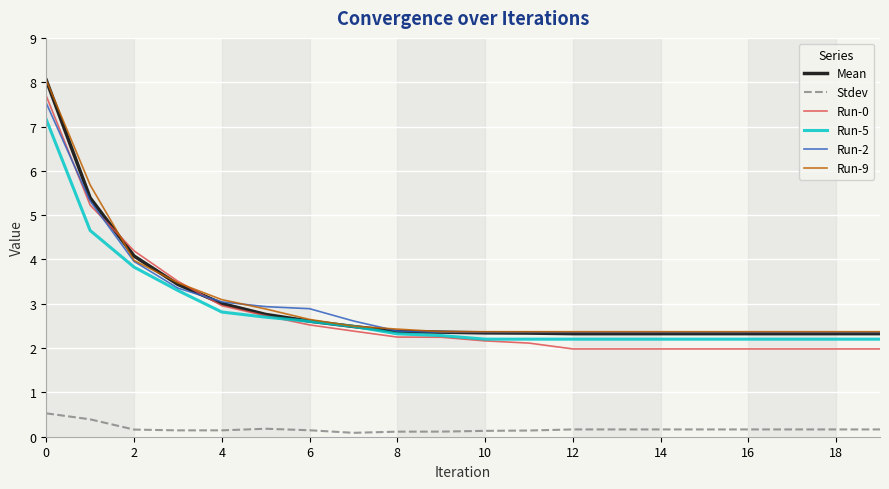

True or false: Run-0 and Stdev intersect in this chart.

False